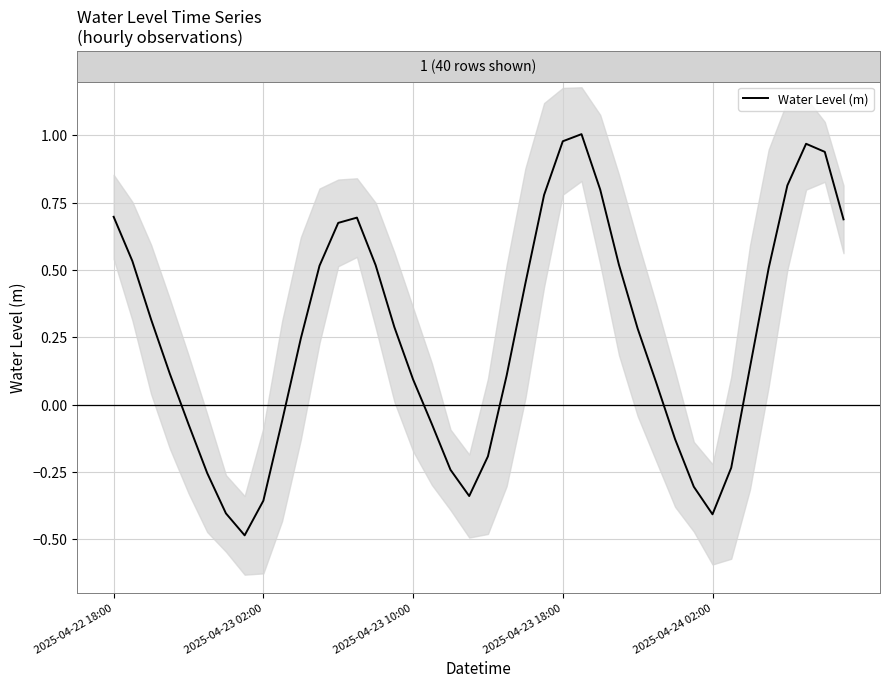

Where is the first local minimum?

7